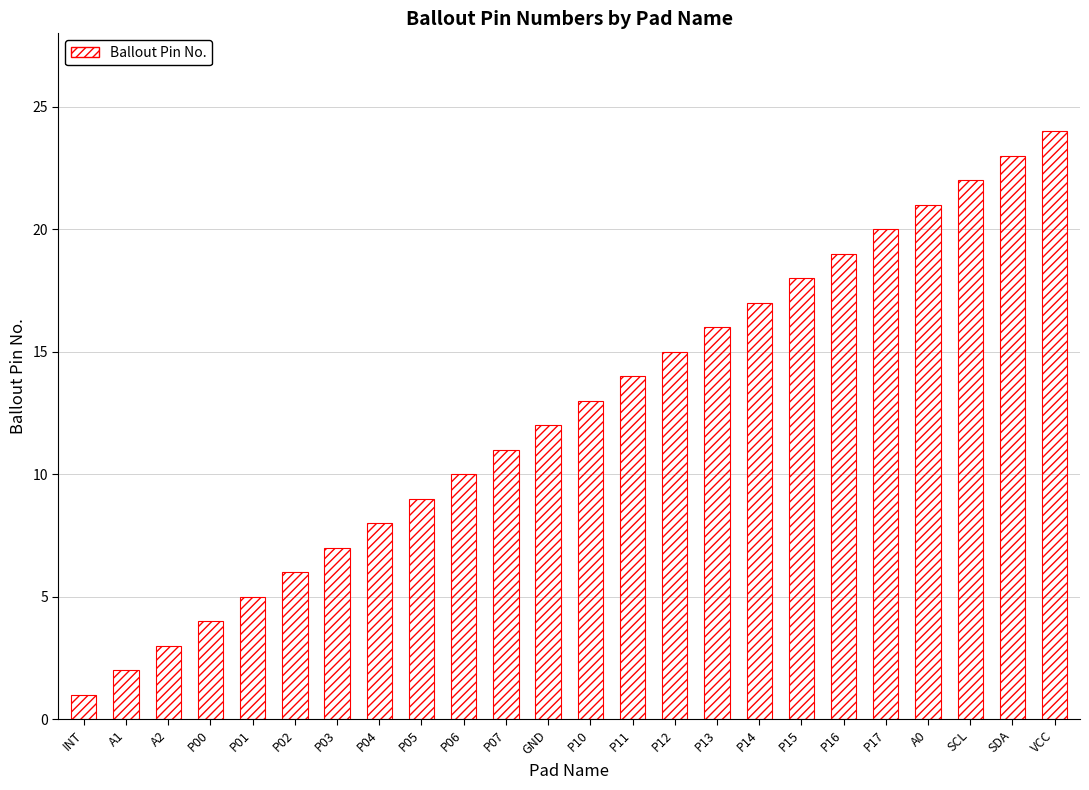

Are the bars horizontal?

No